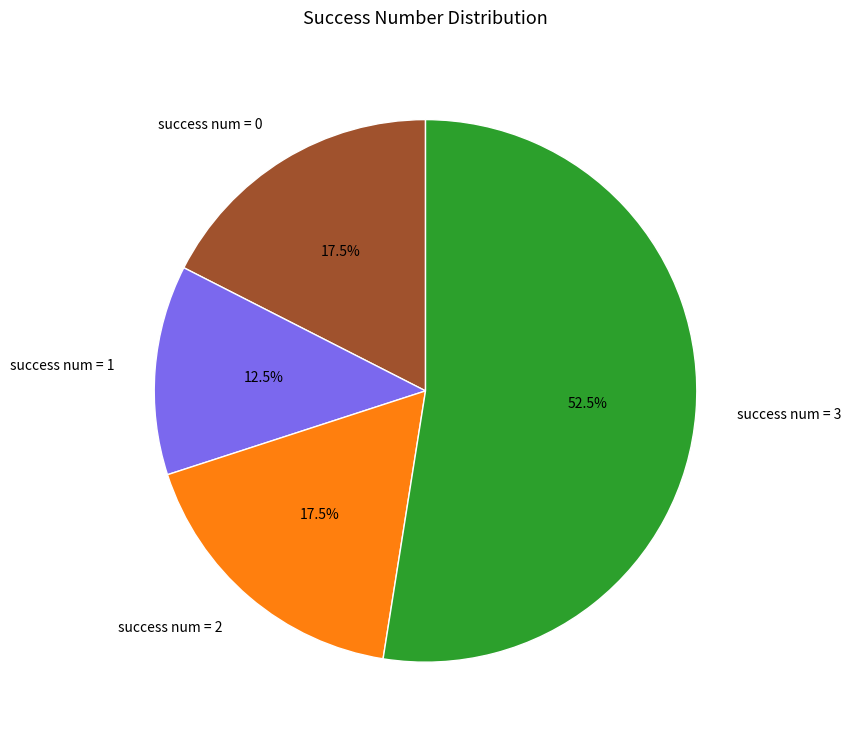

How many segments does this pie chart have?

4